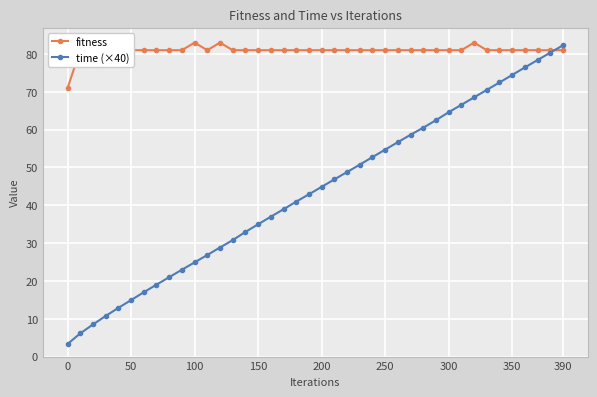

True or false: time (×40) has a value of 64.6 at 300.

True